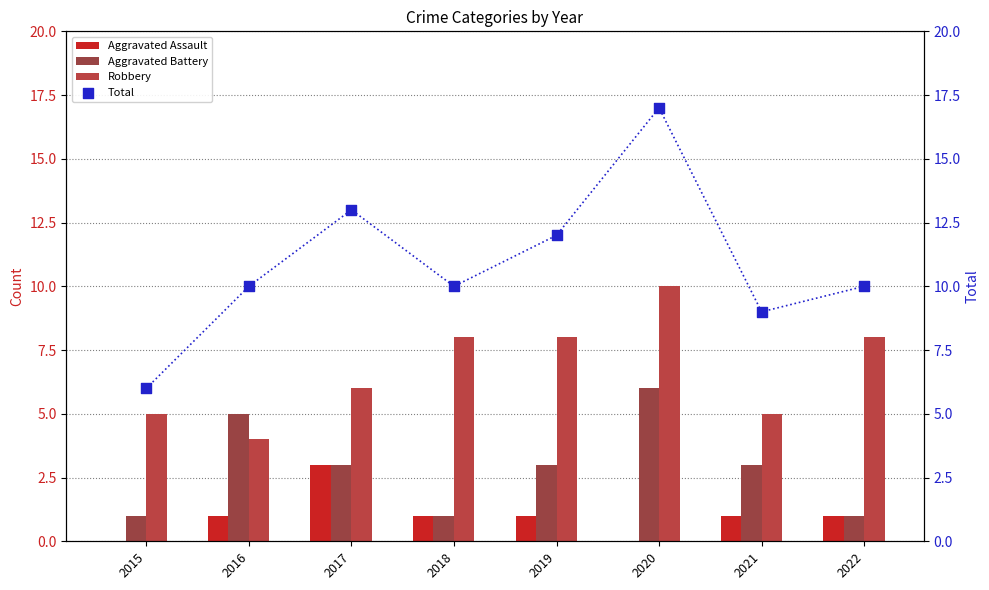

What is the total value across all series at 2015?

12